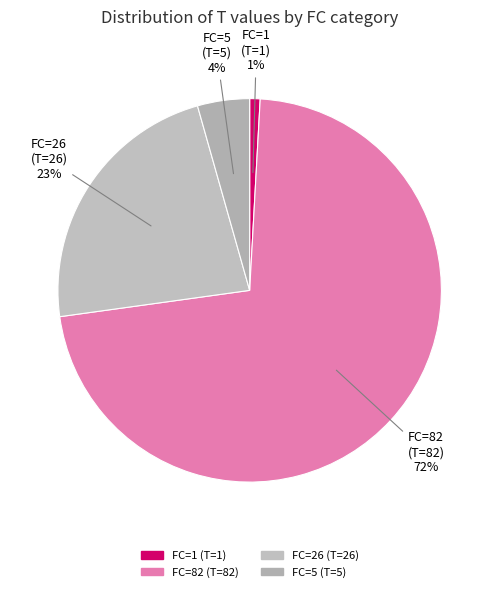

To the nearest percent, what portion does FC=26 represent?

23%